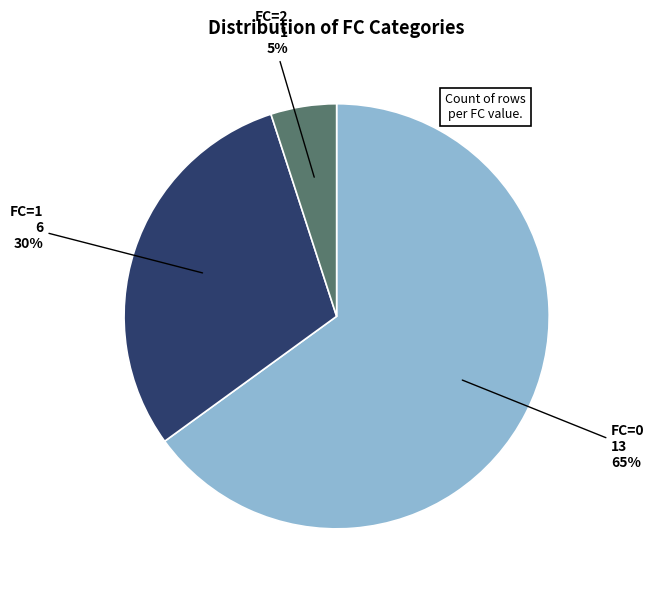

To the nearest percent, what percentage of the pie is FC=2 1 5%?

5%